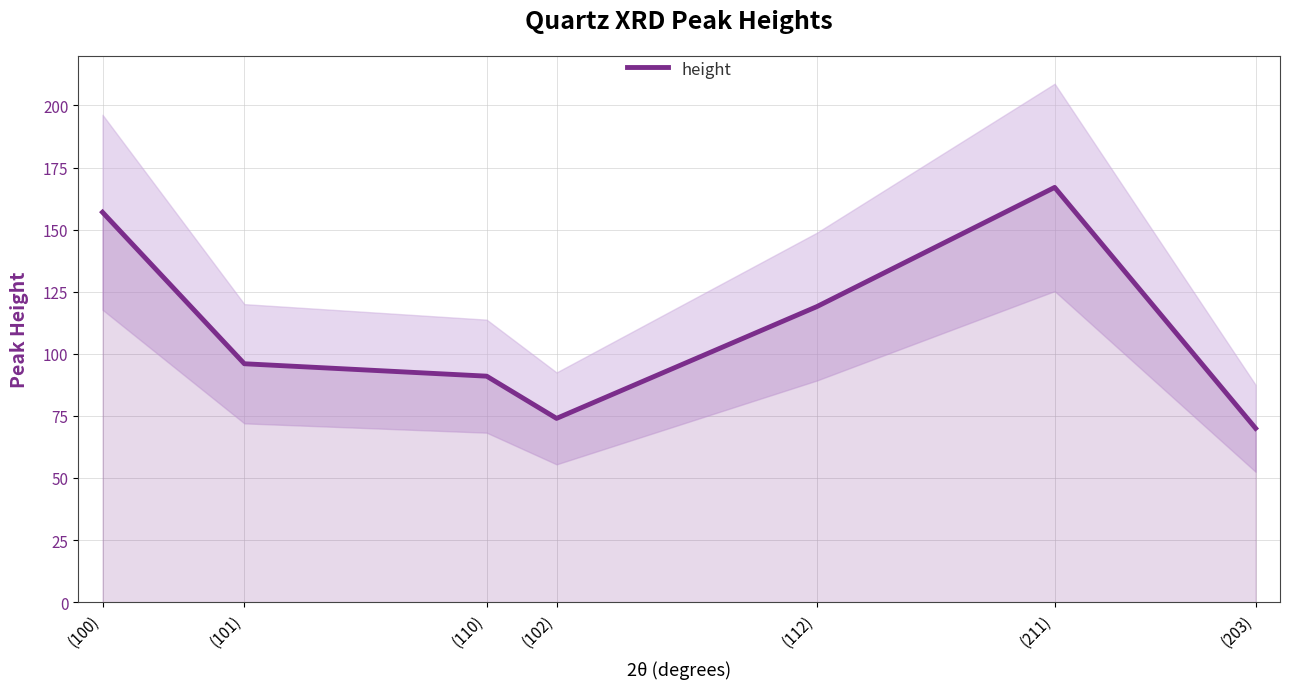

The chart shows a value of 119 at (112). True or false?

True